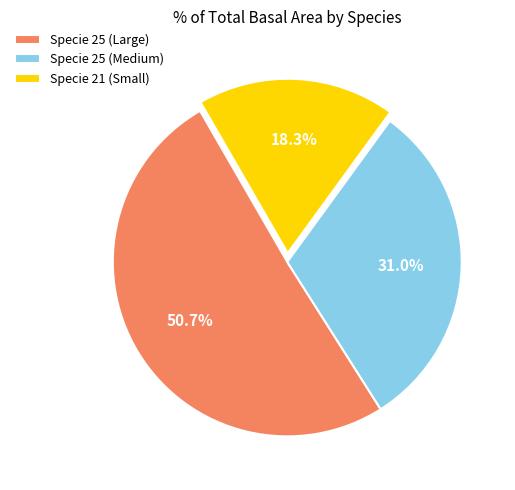

To the nearest percent, what is the average slice percentage?

33%